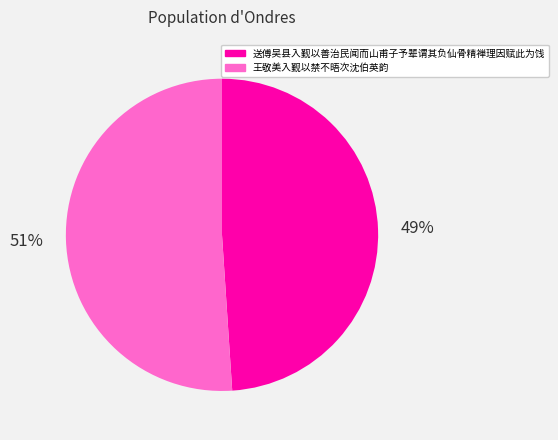

What is the ratio of the value at 王敬美入觐以禁不晤次沈伯英韵 to the value at 送傅吴县入觐以善治民闻而山甫子予辈谓其负仙骨精禅理因赋此为饯?

1.0